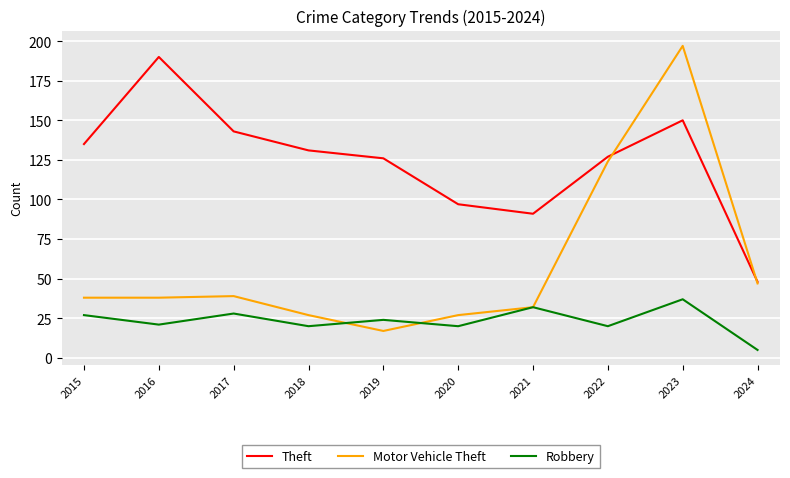

Is the value of Motor Vehicle Theft at 2022 greater than the value of Robbery at 2020?

Yes